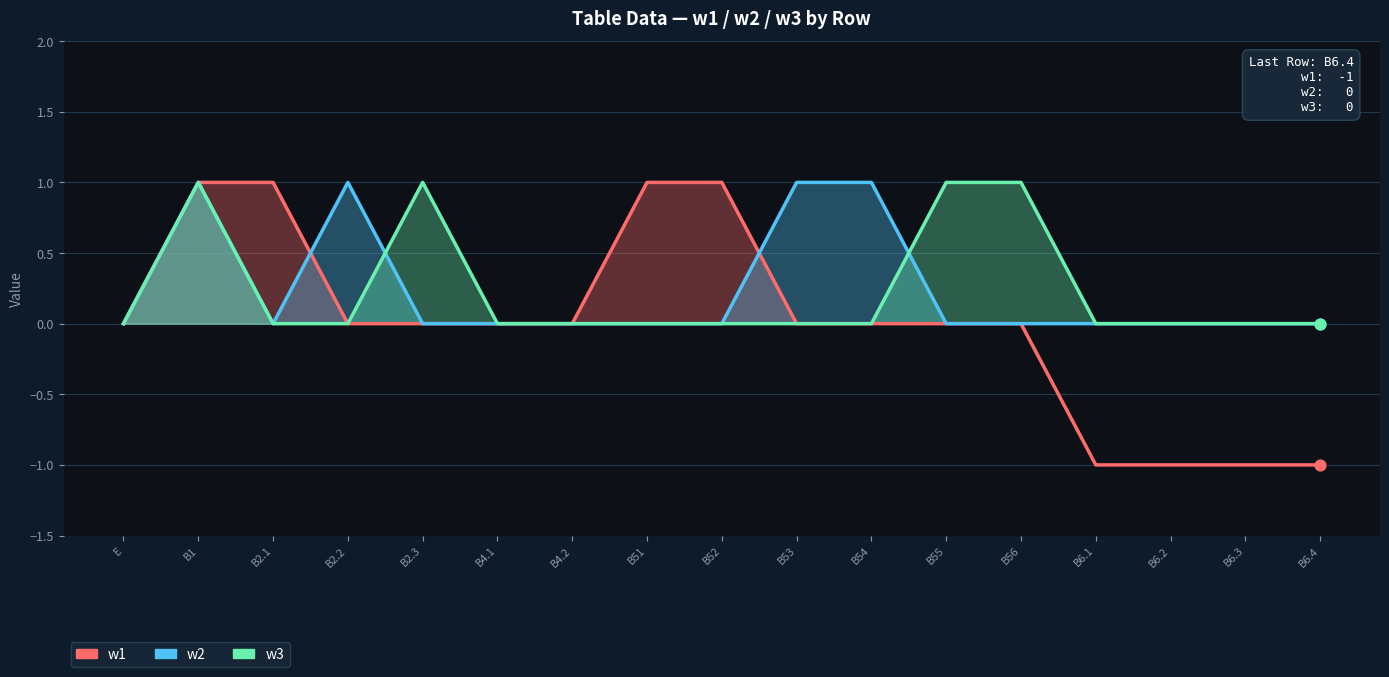

Which series contains the highest Y value?

w1